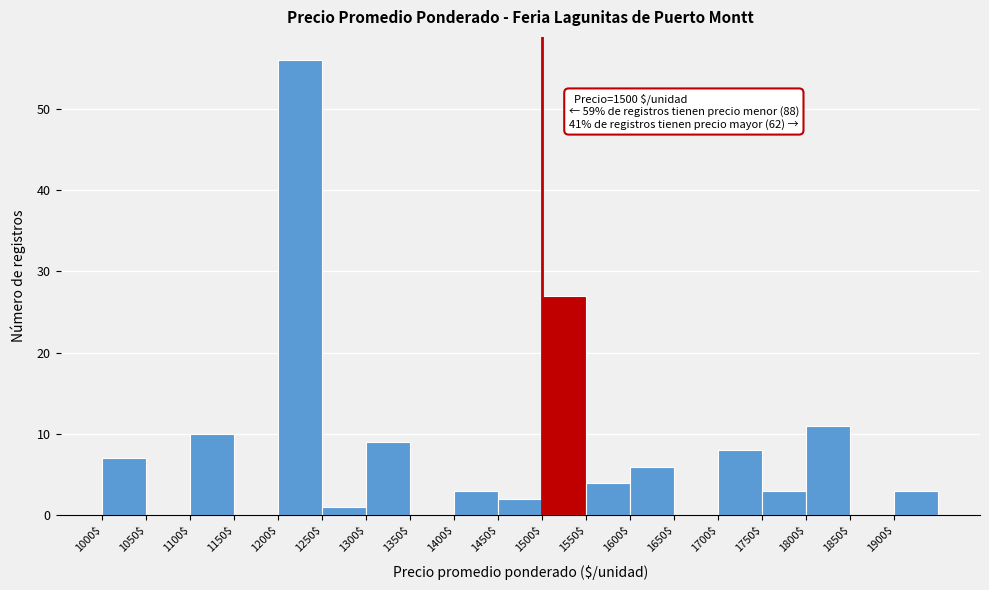

Over which range of the x-axis is the bar tallest?

1200 to 1250